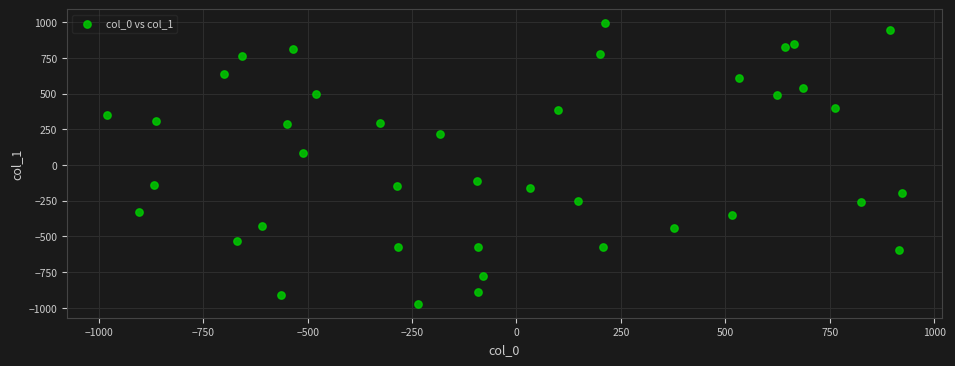

What is the range of Y values (max minus min)?

1963